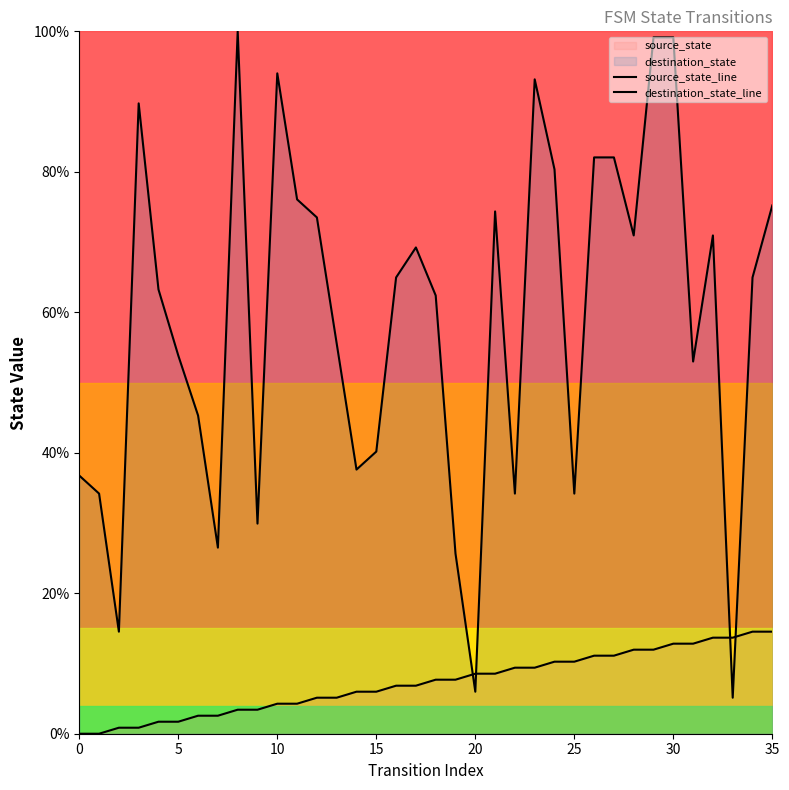

At which category is the sum across all series the highest?

30